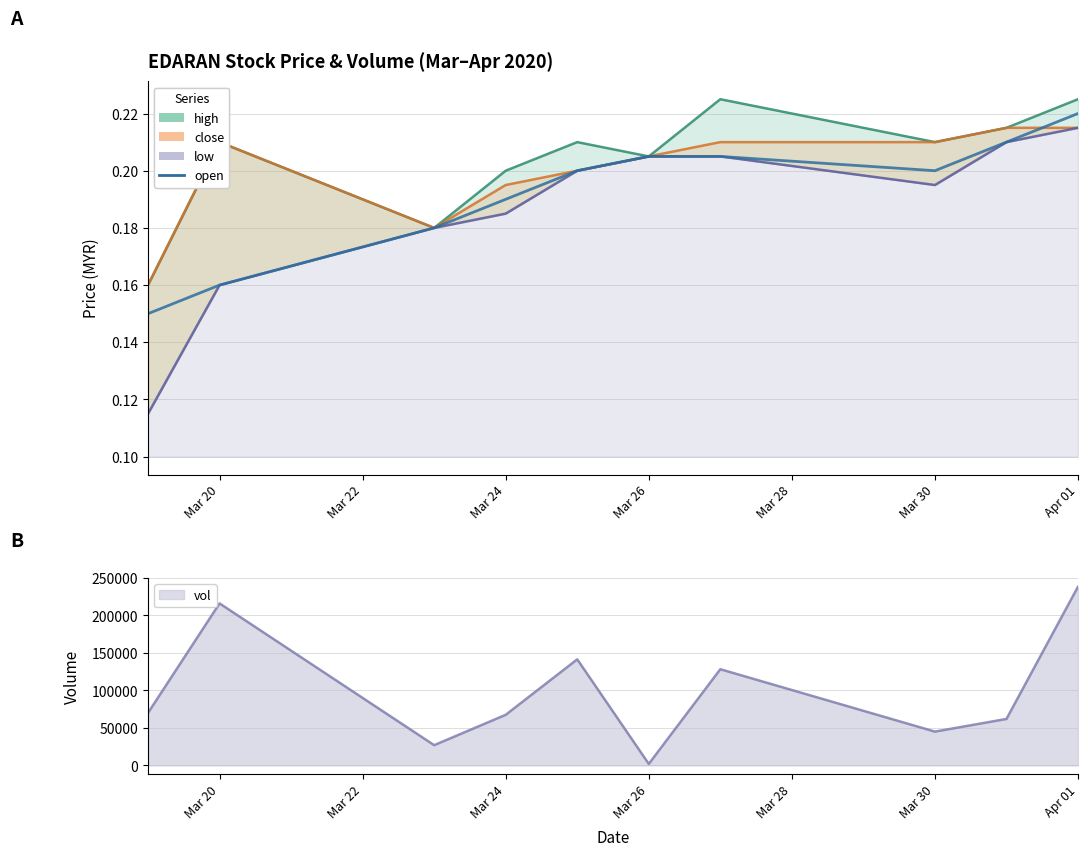

True or false: the data shows 0.3 at Mar 24.

False